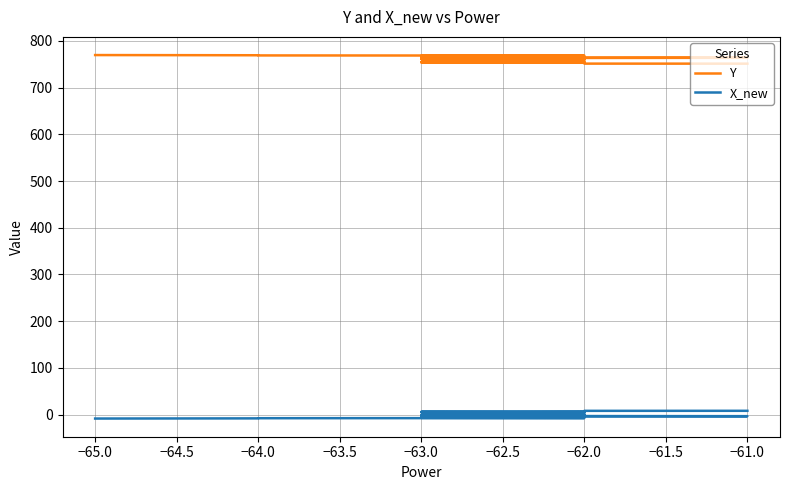

What is the total value across all series at −64.0?

761.1